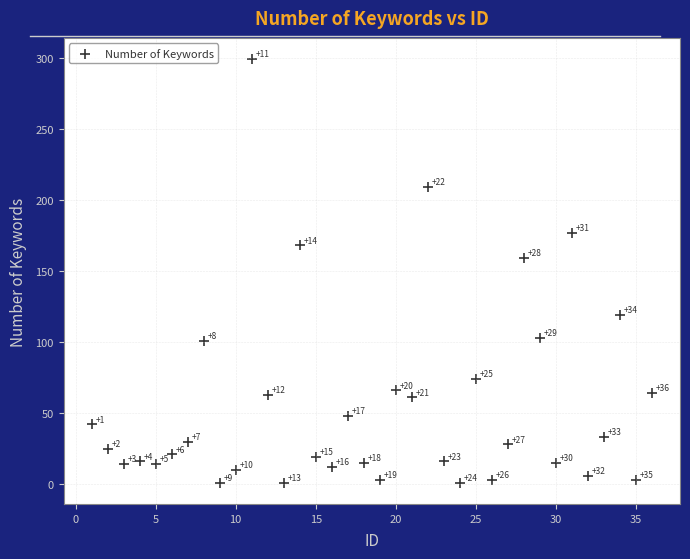

What Y value in the scatter plot is closest to 150?

159